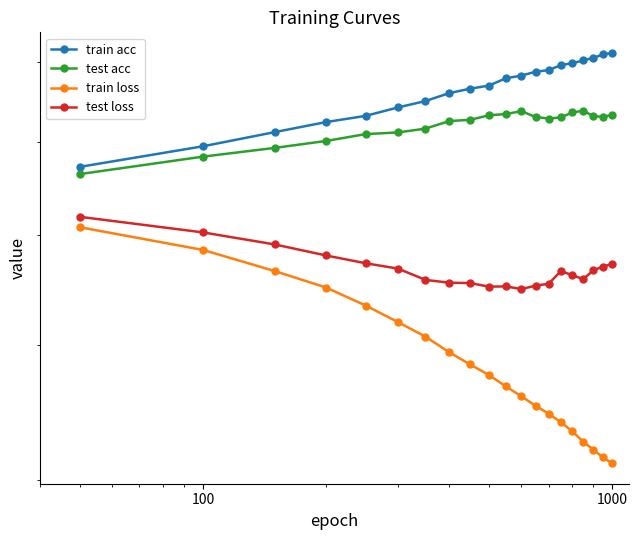

What is the difference between the maximum and minimum values in the train loss series?

0.2